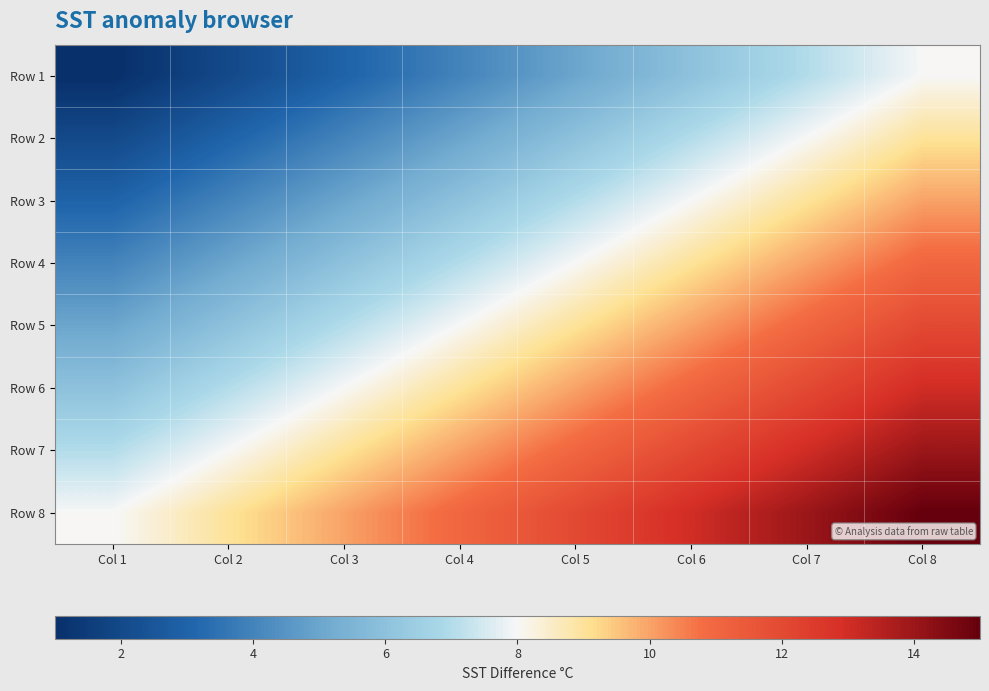

Which category has the lowest value across all series?

Col 1